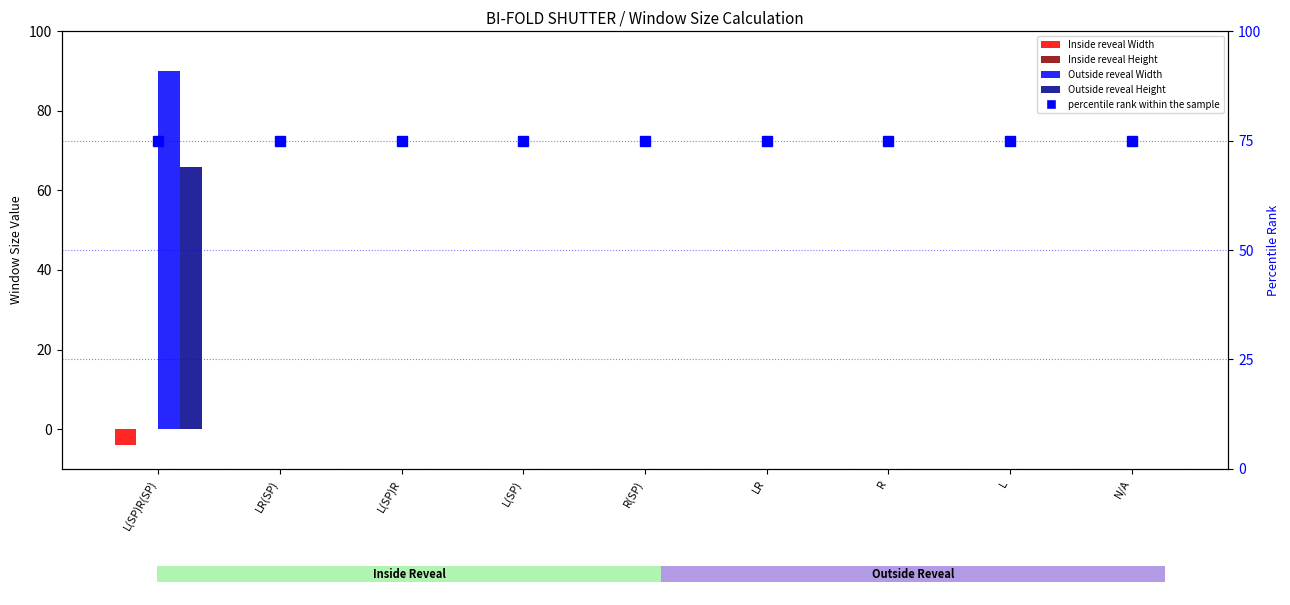

What is the total value across all series at LR(SP)?

75